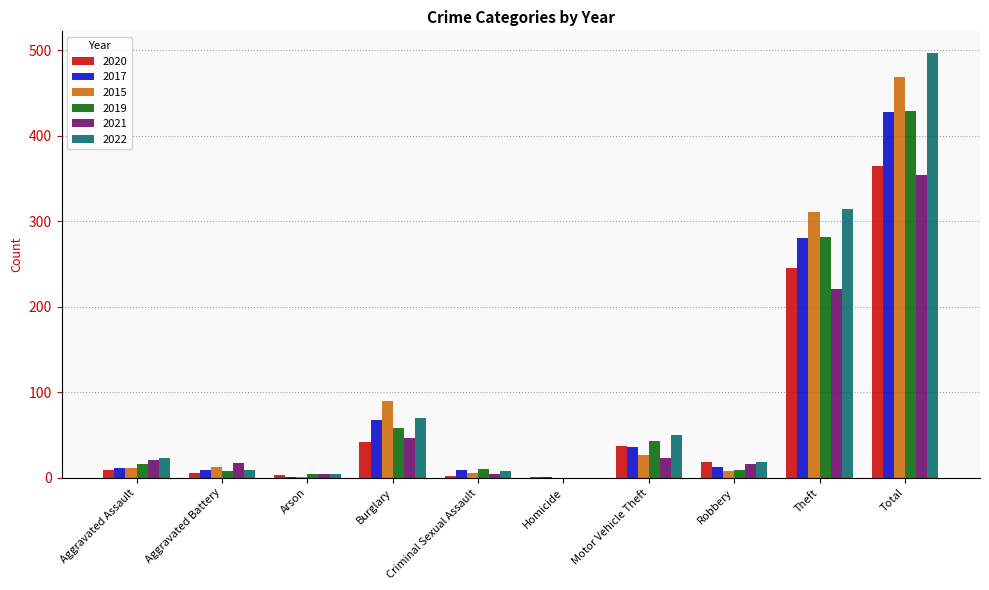

The 2019 series shows 98 at Burglary. True or false?

False